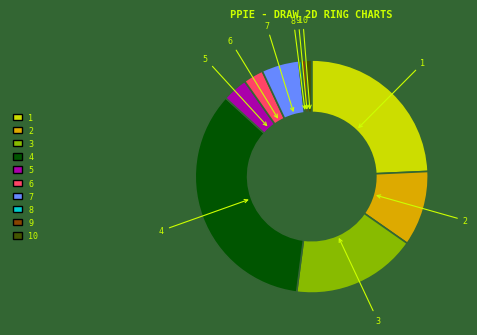

Does any single category account for the majority?

No